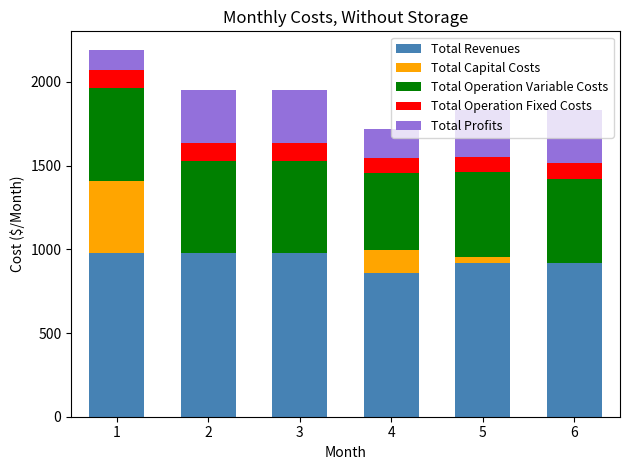

The value of Total Revenues at 1 is 976.0. True or false?

True